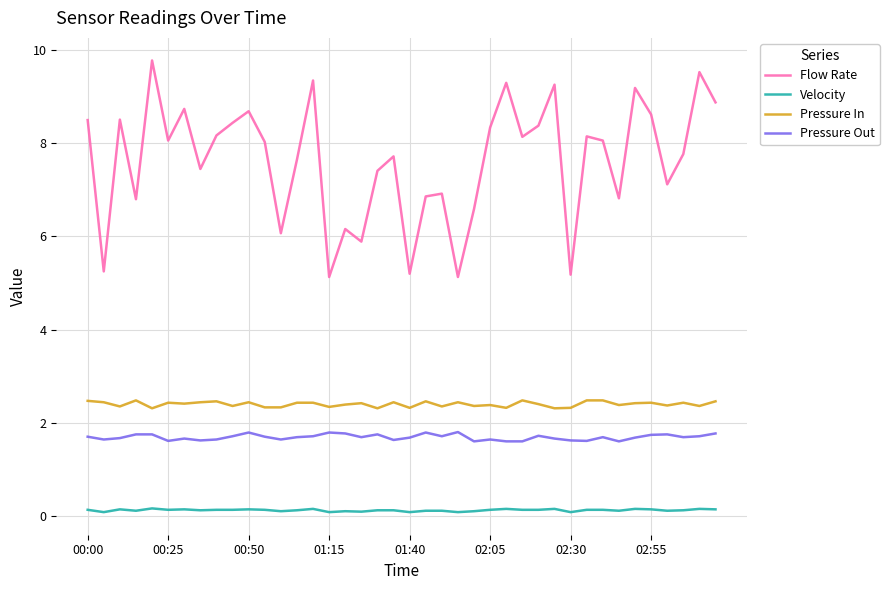

At how many categories does at least one series exceed 3?

40